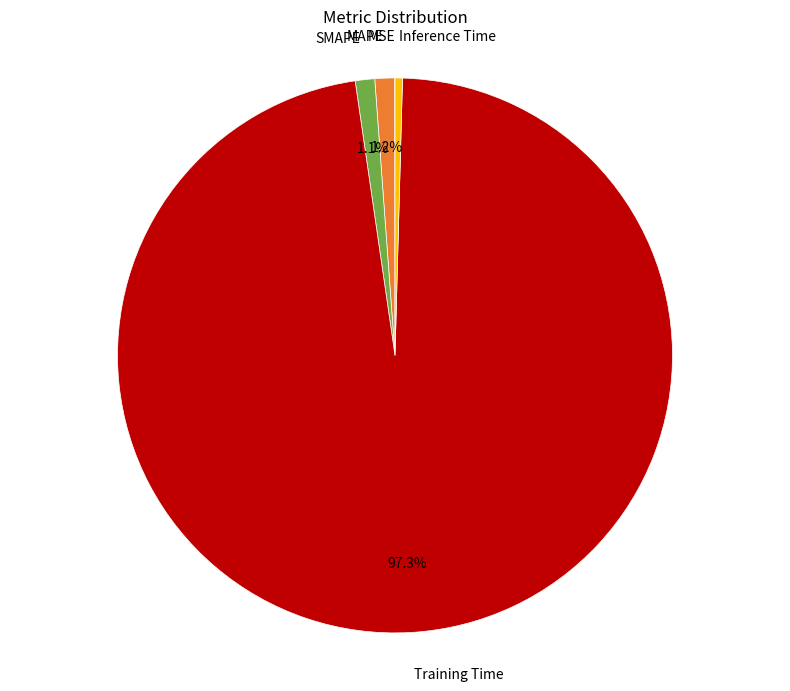

Which slice is the largest?

Training Time